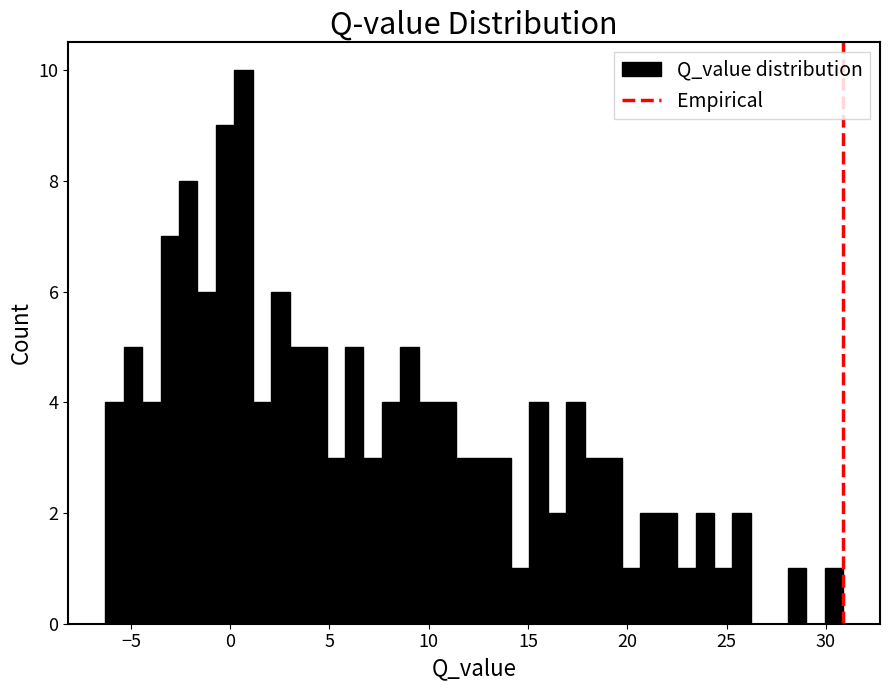

Read against the x-axis, roughly where is the centre of the tallest bar?

0.5